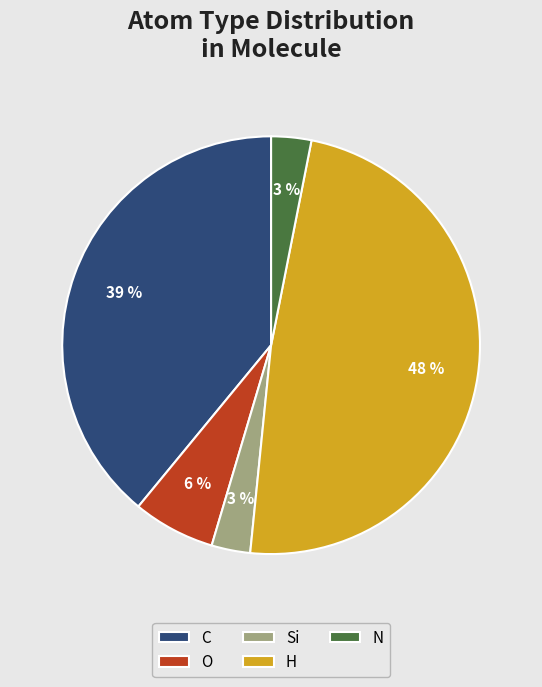

The C slice represents 51% of the pie. True or false?

False